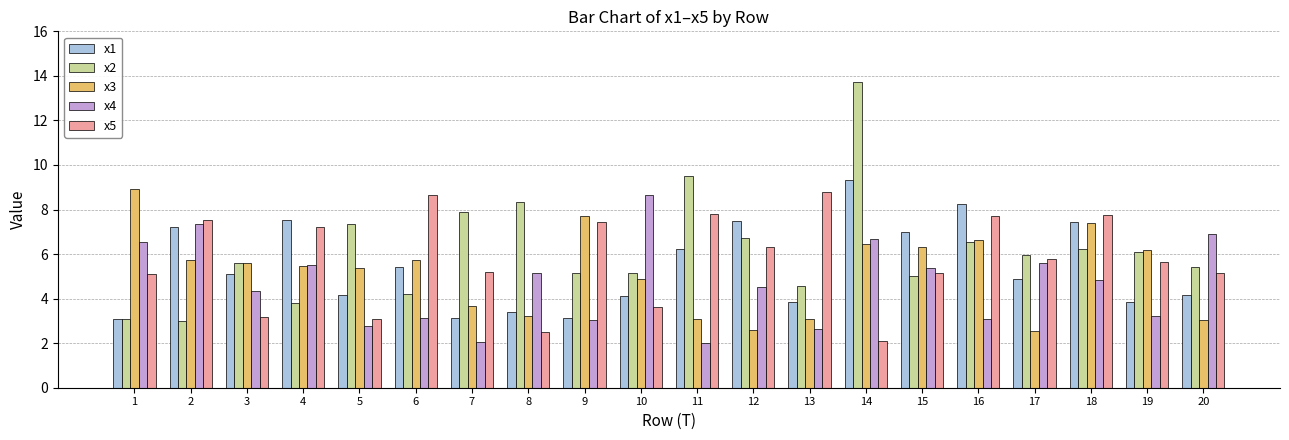

True or false: x2 has a value of 4.2 at 6.

True